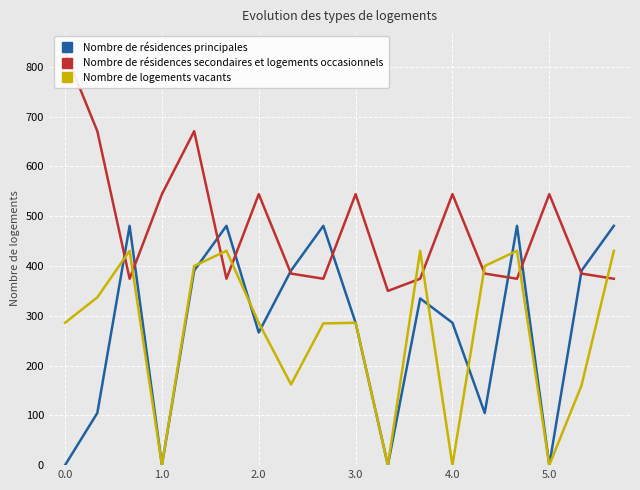

In Nombre de résidences secondaires et logements occasionnels, how many points are higher than both neighbors (excluding endpoints)?

5